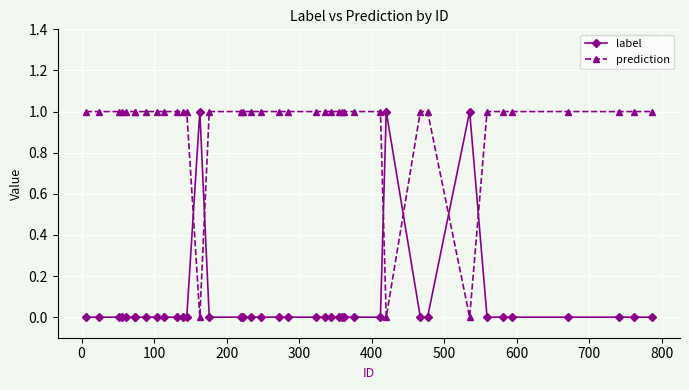

Which series has the largest total across all categories?

prediction